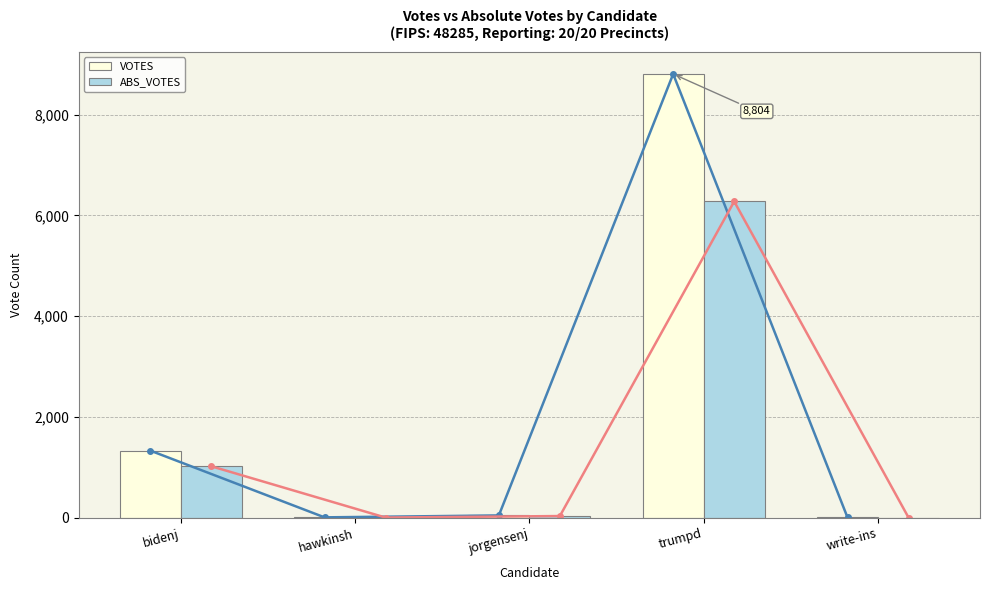

What is the difference between the second highest and minimum values in the VOTES series?

1327